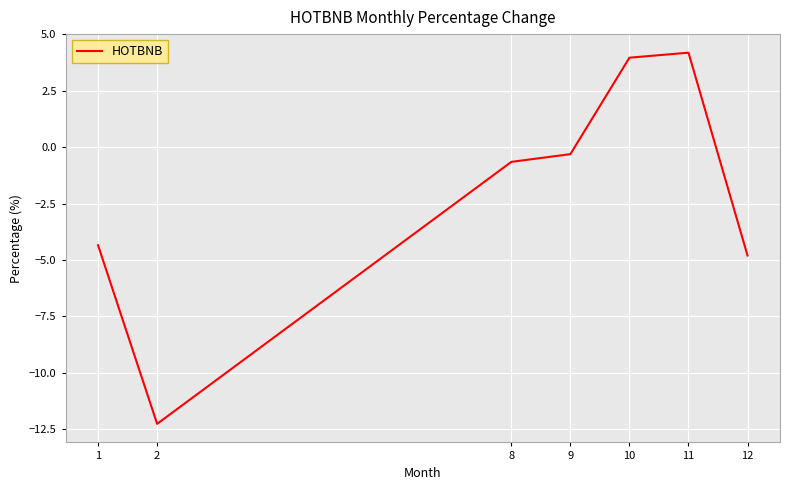

Which label corresponds to the largest value in the chart?

11